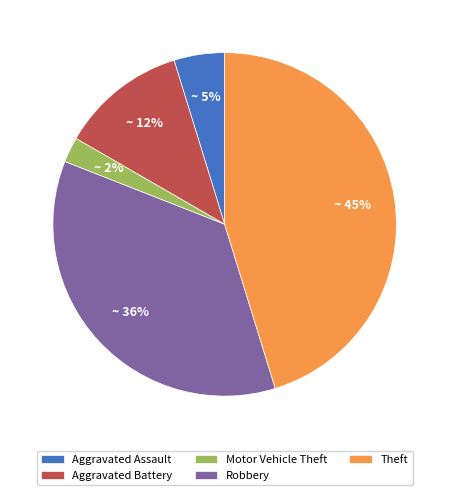

True or false: Robbery accounts for 26% of the total.

False